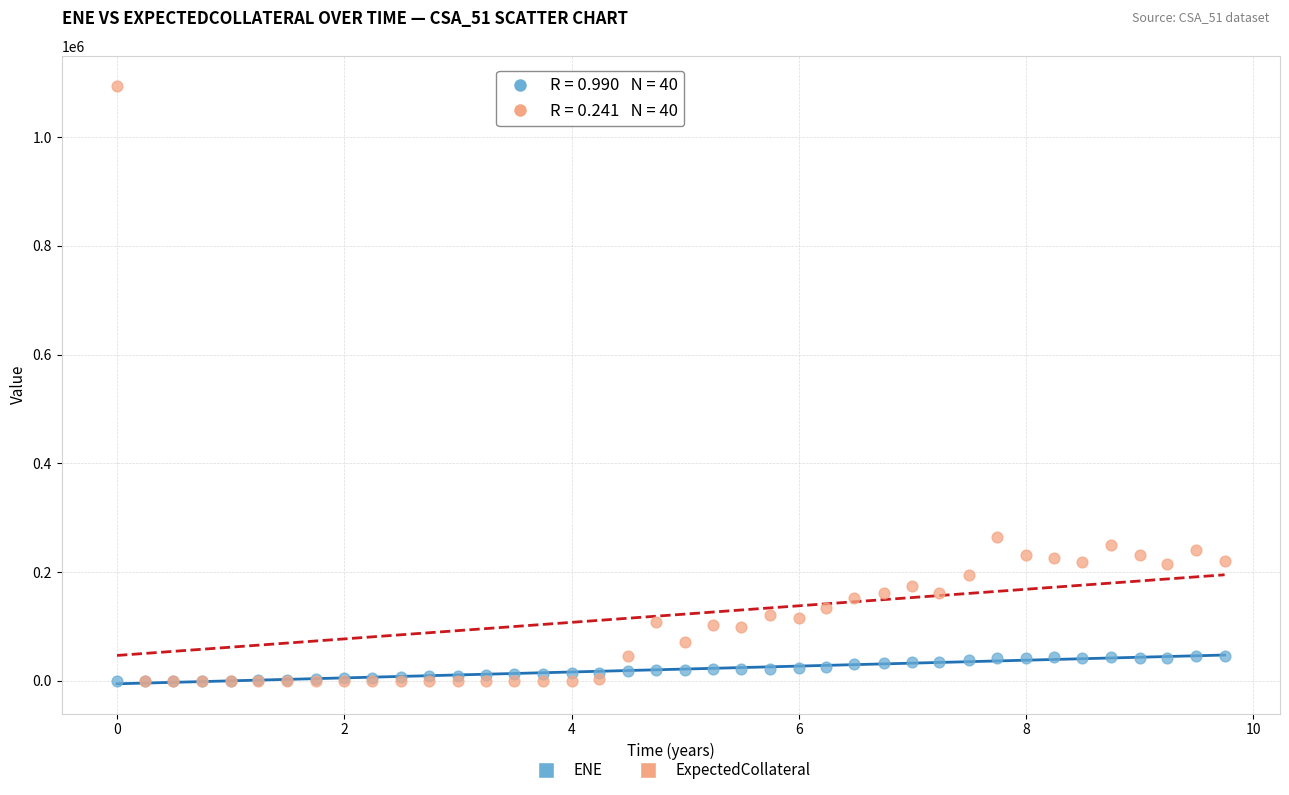

Across all series, what Y value is closest to 547165?

264446.0